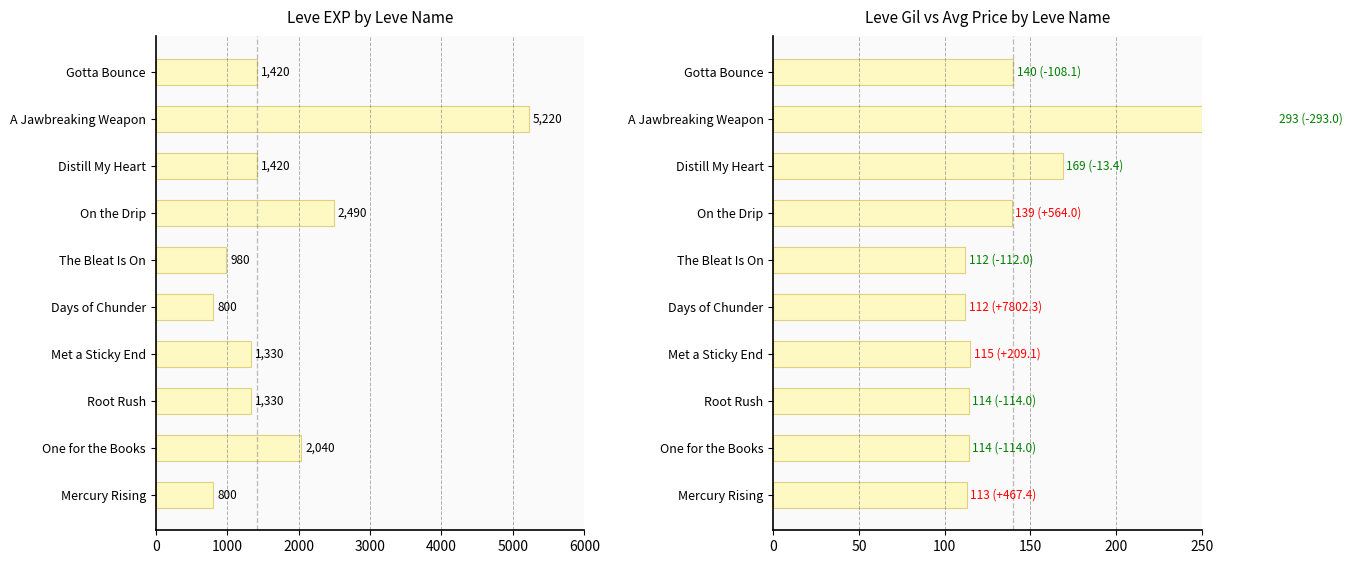

What are all the series names shown in the legend?

Leve EXP, Leve Gil